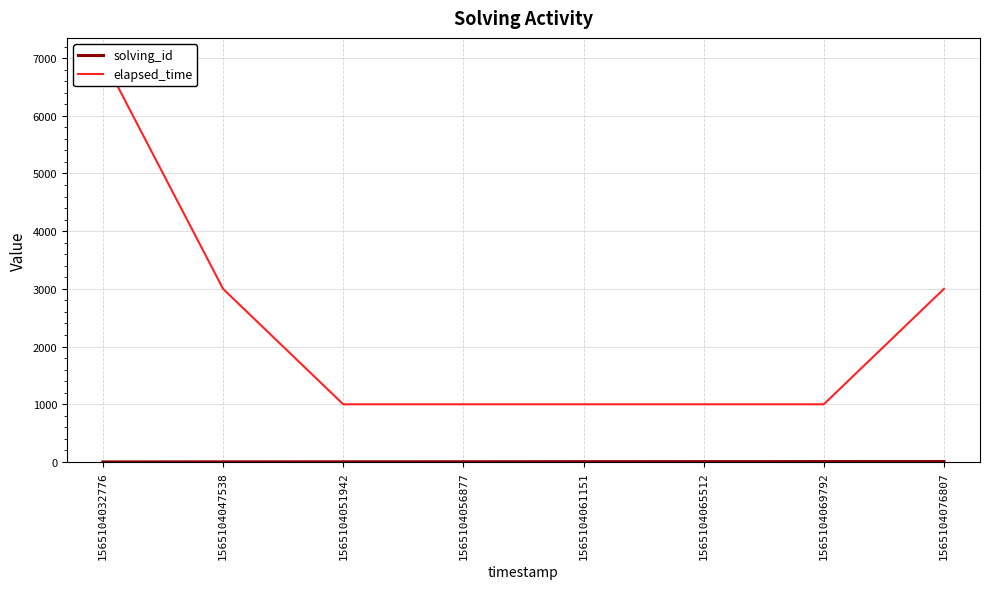

Reading right to left, transcribe all the data shown in this chart.

solving_id: 1565104076807=8	1565104069792=7	1565104065512=6	1565104061151=5	1565104056877=4	1565104051942=3	1565104047538=2	1565104032776=1
elapsed_time: 1565104076807=3000	1565104069792=1000	1565104065512=1000	1565104061151=1000	1565104056877=1000	1565104051942=1000	1565104047538=3000	1565104032776=7000